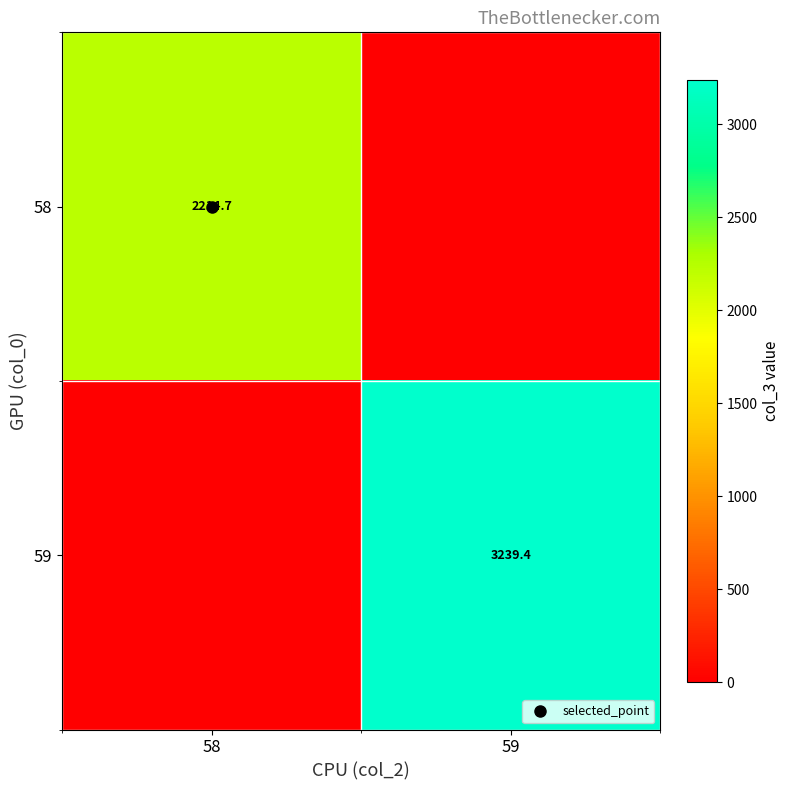

What is the maximum value for 58?

2214.7